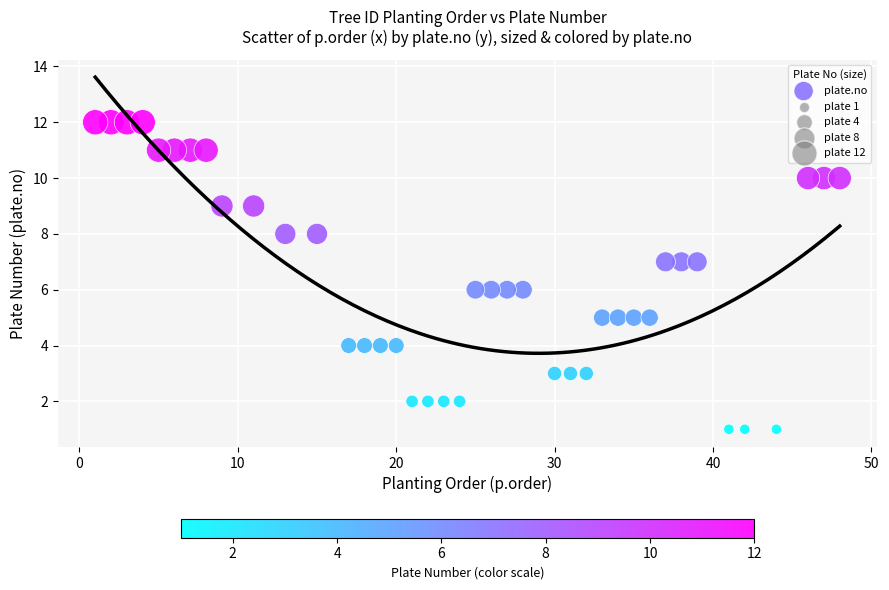

What is the range of Y values (max minus min)?

11